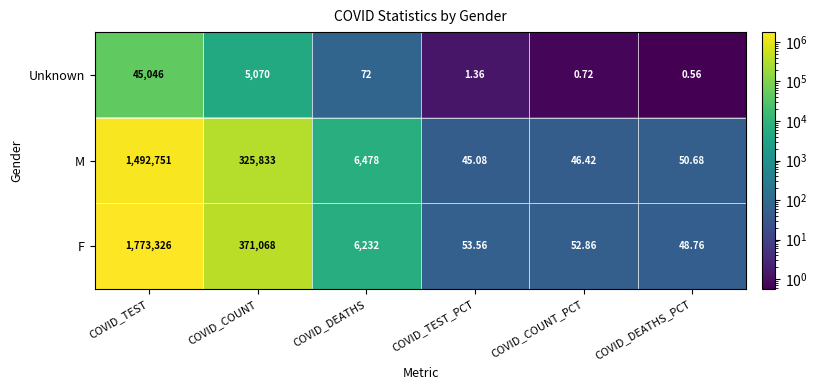

Which series changed the most between COVID_TEST and COVID_TEST_PCT?

F